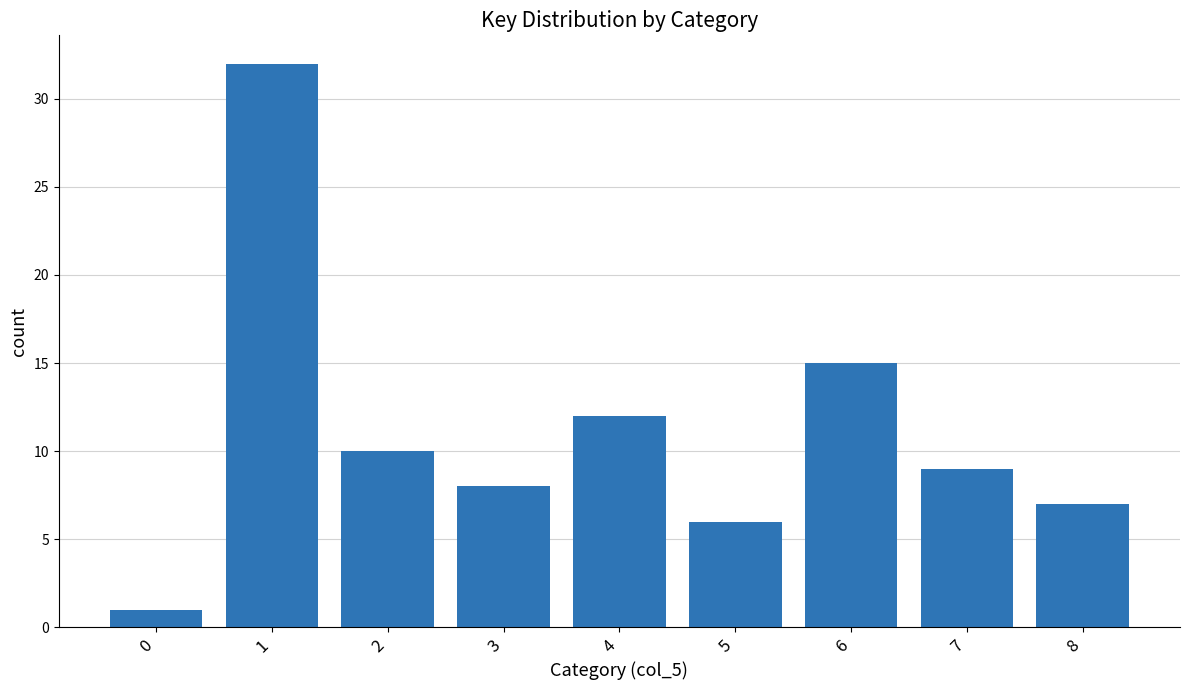

How many bars are there in total?

9